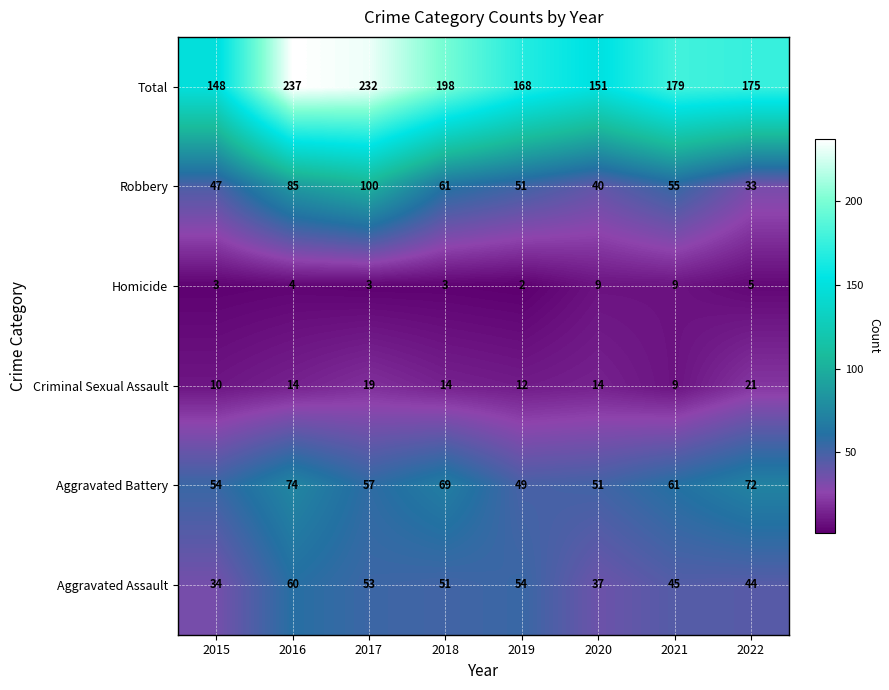

Rank the series by their maximum value, from lowest to highest.

Homicide, Criminal Sexual Assault, Aggravated Assault, Aggravated Battery, Robbery, Total